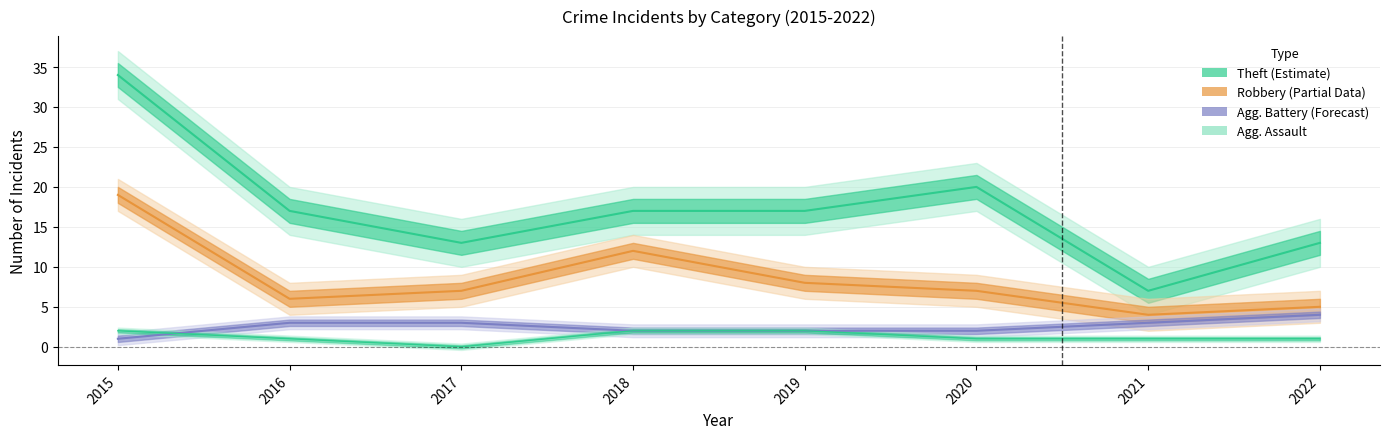

How many categories are shown in the chart?

8